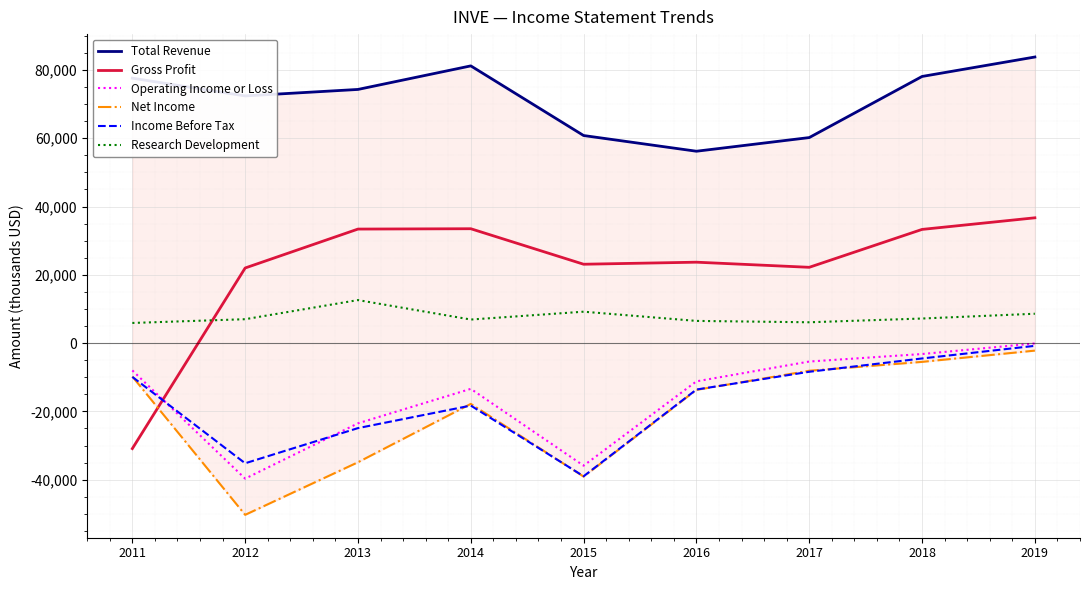

Count the number of data series in this chart.

6